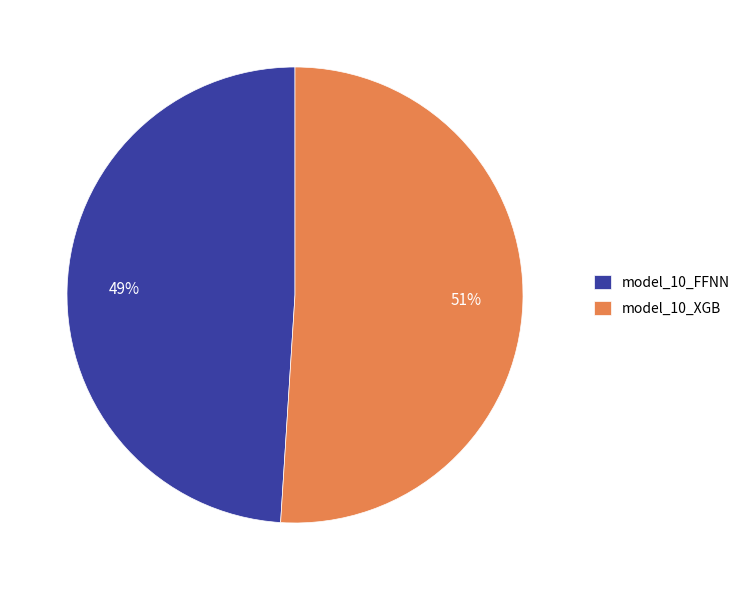

Which slice is the largest?

model_10_XGB